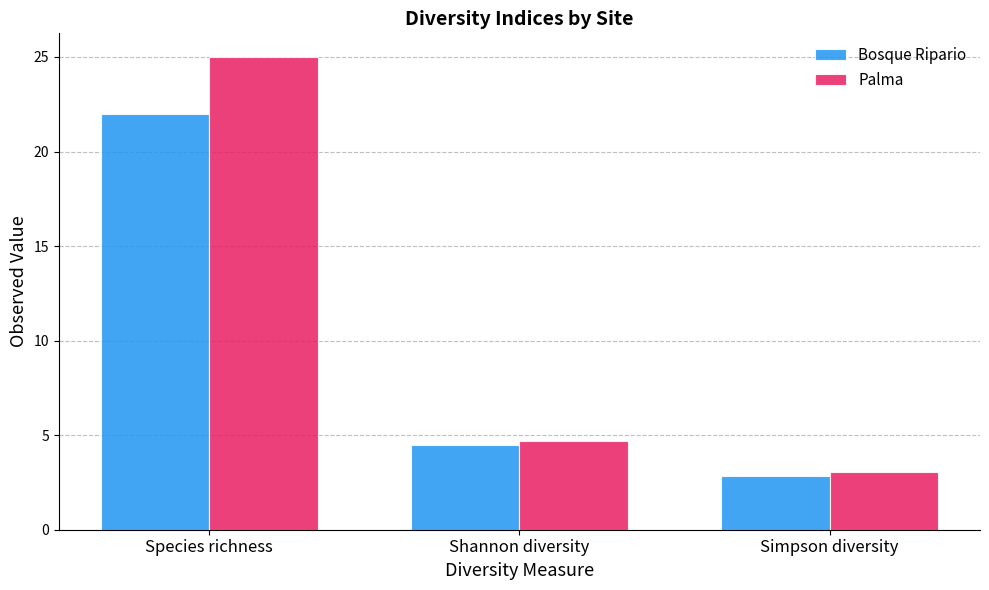

At how many categories does at least one series exceed 18?

1